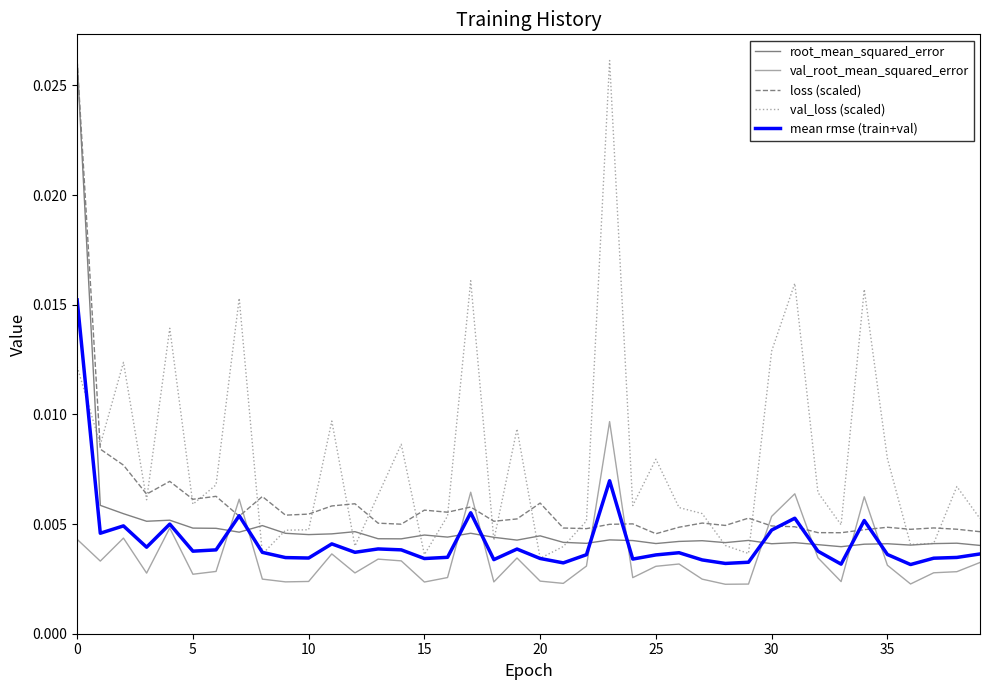

Is this an area chart (filled region under the line)?

No